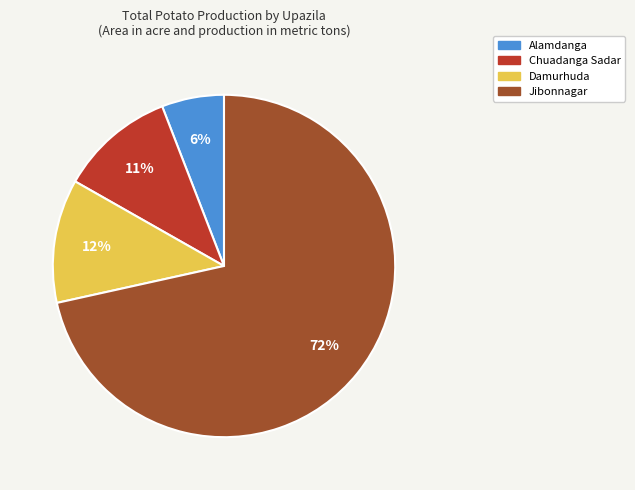

How many segments does this pie chart have?

4